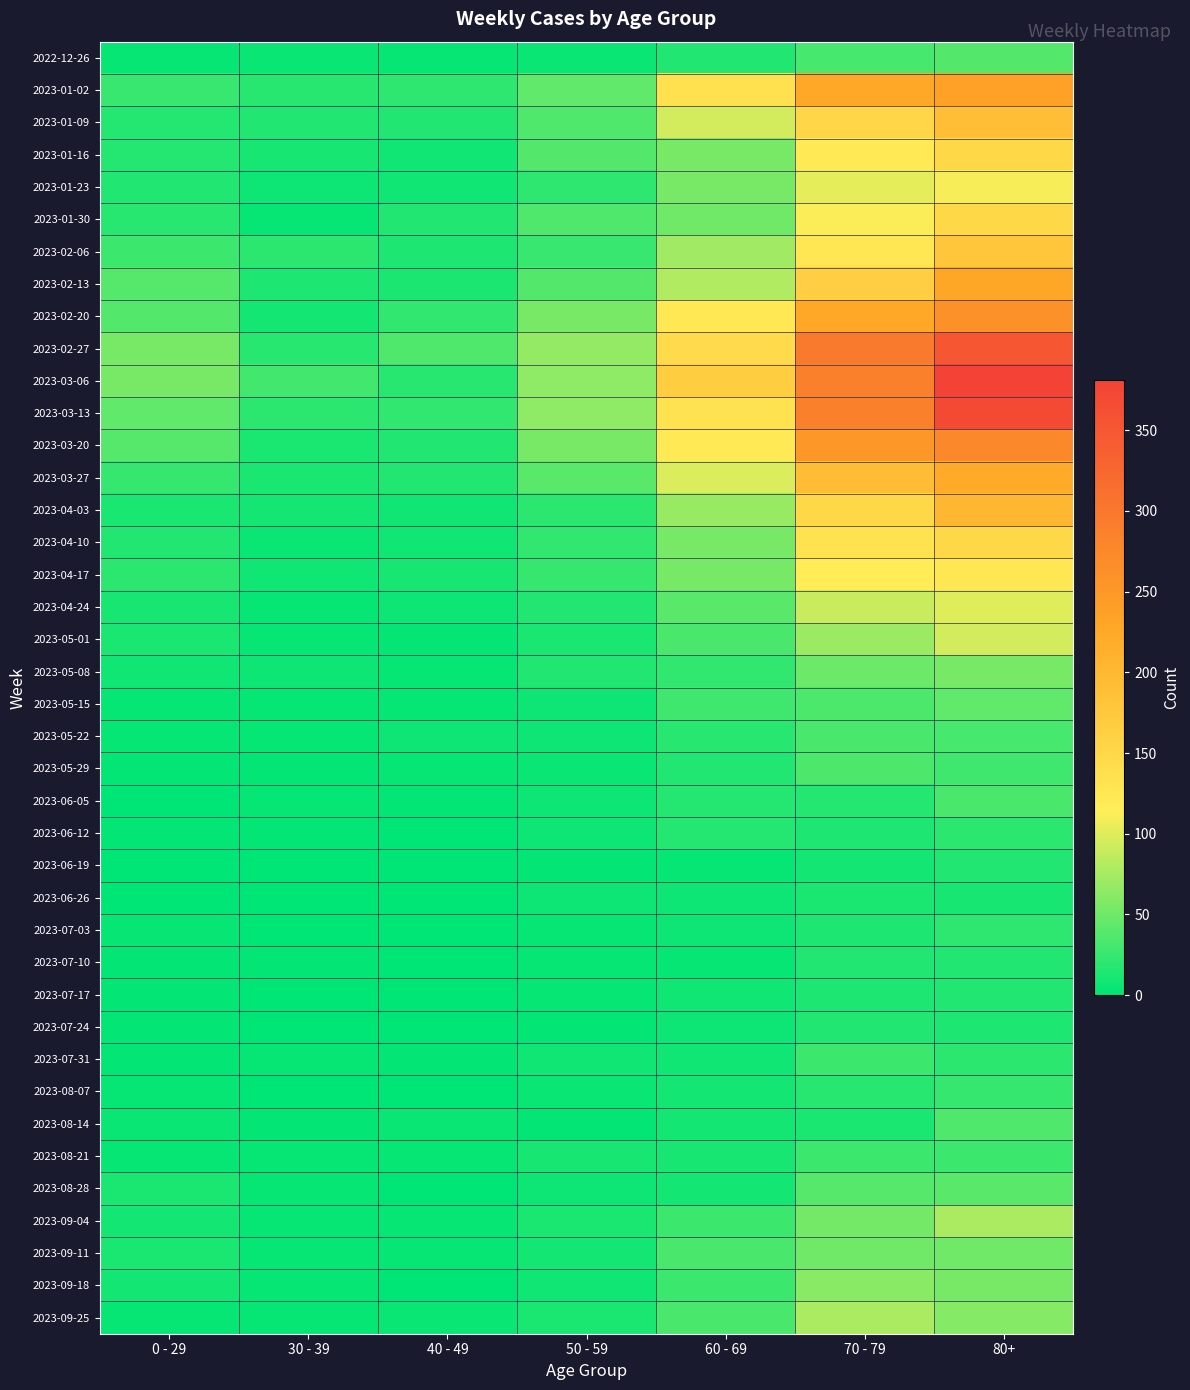

At which category is the sum across all series the highest?

80+